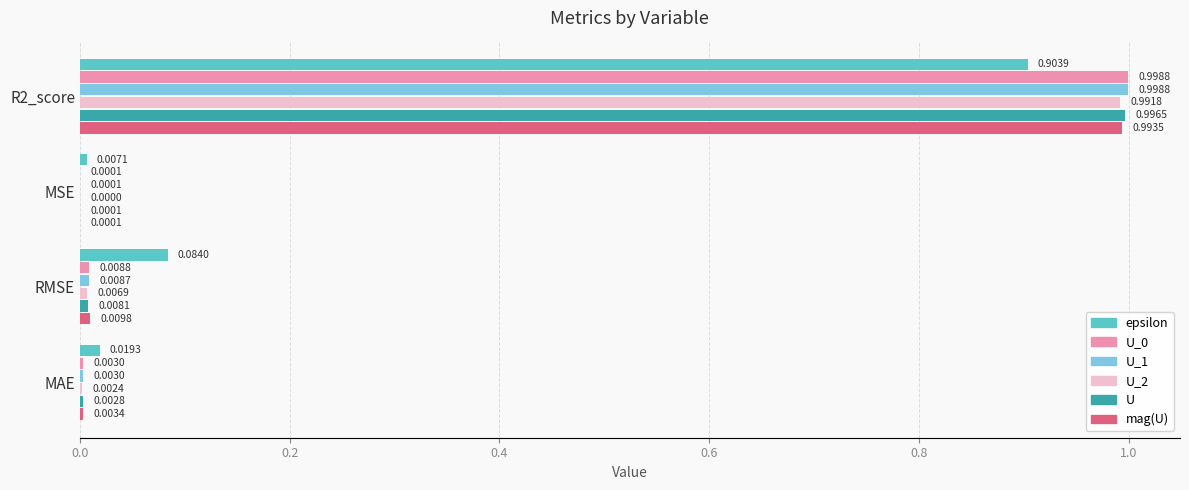

Where is U nearest to the value 0?

MSE